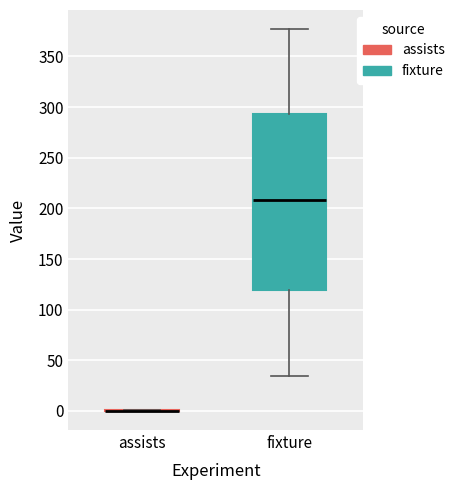

Where is the upper edge of the box for fixture on the y-axis? The values are not printed on the chart, so give them approximately, as read against the axis.

295